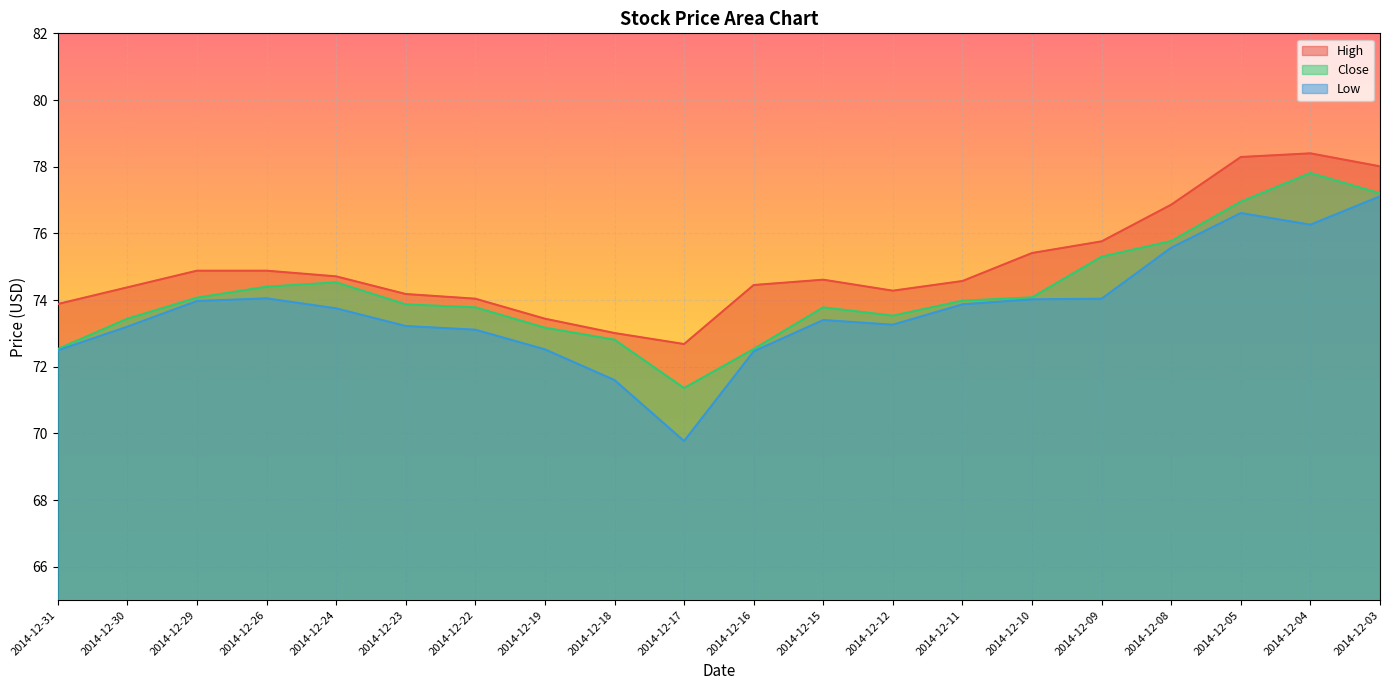

What is the total value across all series at 2014-12-18?

217.4